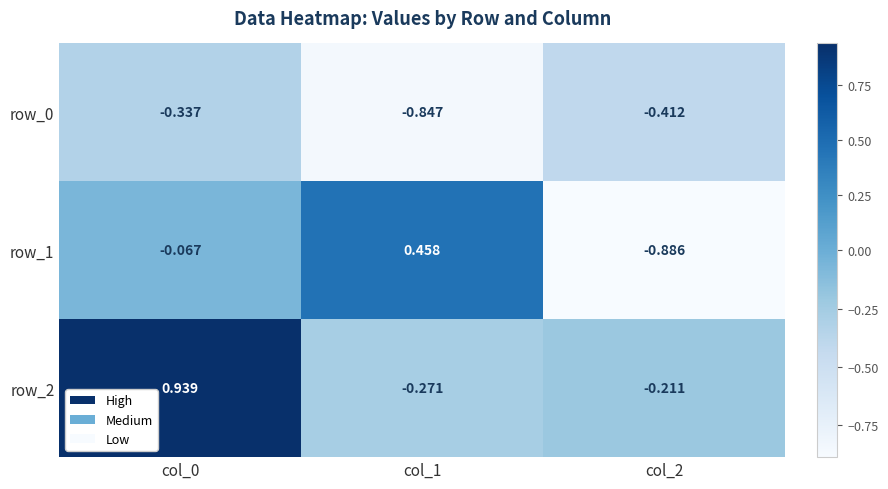

Is the value of row_2 at col_0 greater than the value of row_0 at col_1?

Yes